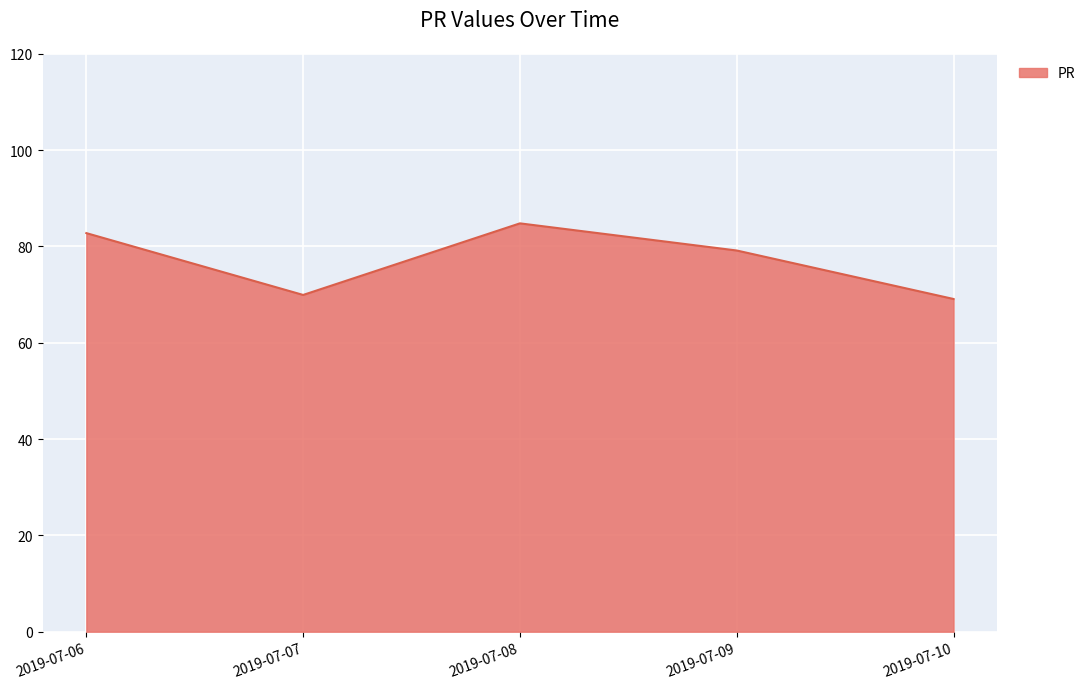

Which label corresponds to the largest value in the chart?

2019-07-08